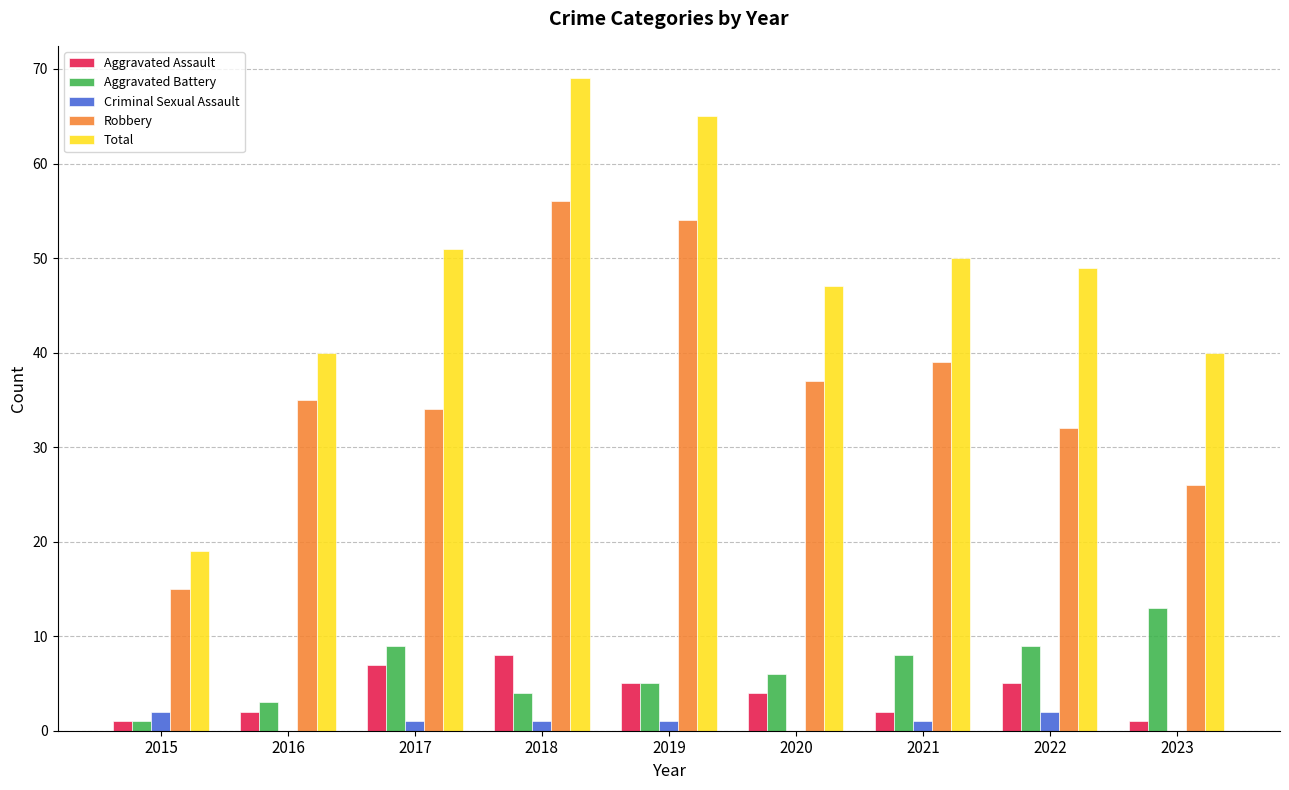

Is the value of Criminal Sexual Assault at 2021 greater than the value of Robbery at 2023?

No